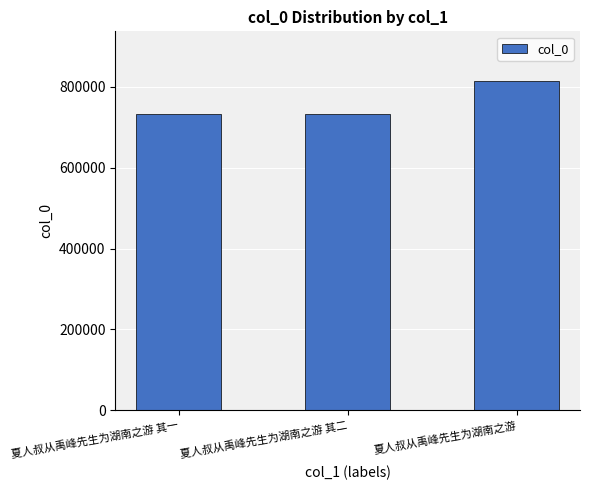

True or false: the data shows 369247 at 夏人叔从禹峰先生为湖南之游 其二.

False